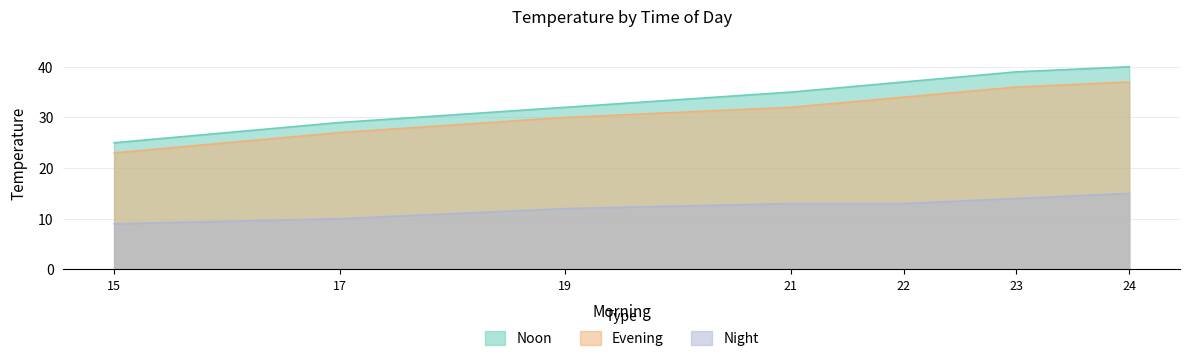

Does the chart have visible grid lines?

Yes